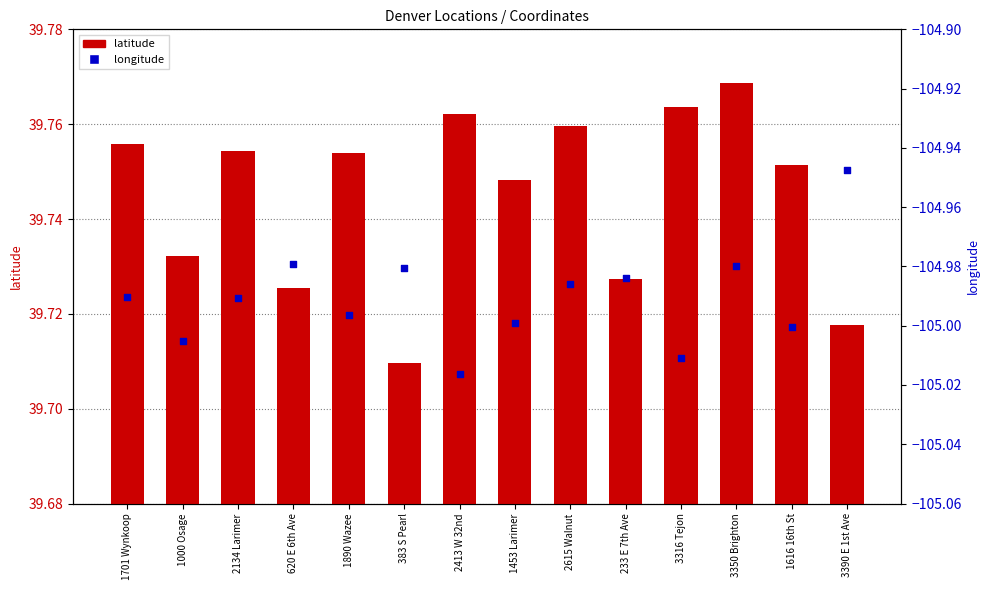

Which series contains the lowest Y value?

longitude